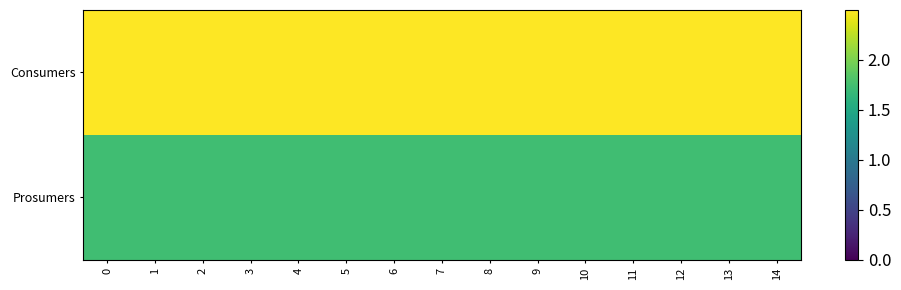

Rank the series by their maximum value, from highest to lowest.

Consumers, Prosumers